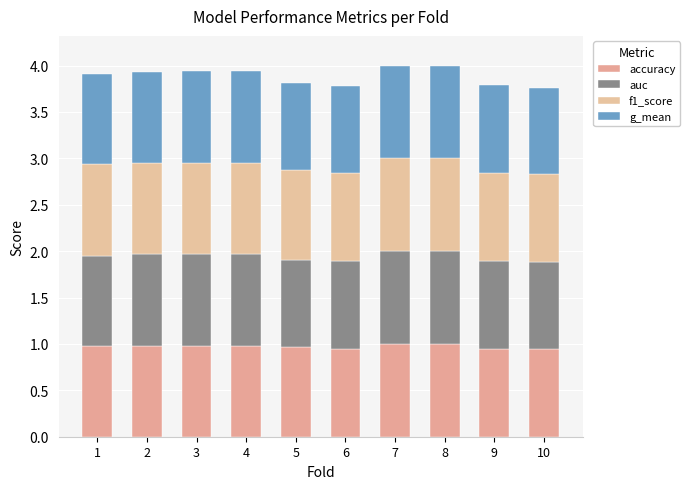

Does the chart contain any negative values?

No